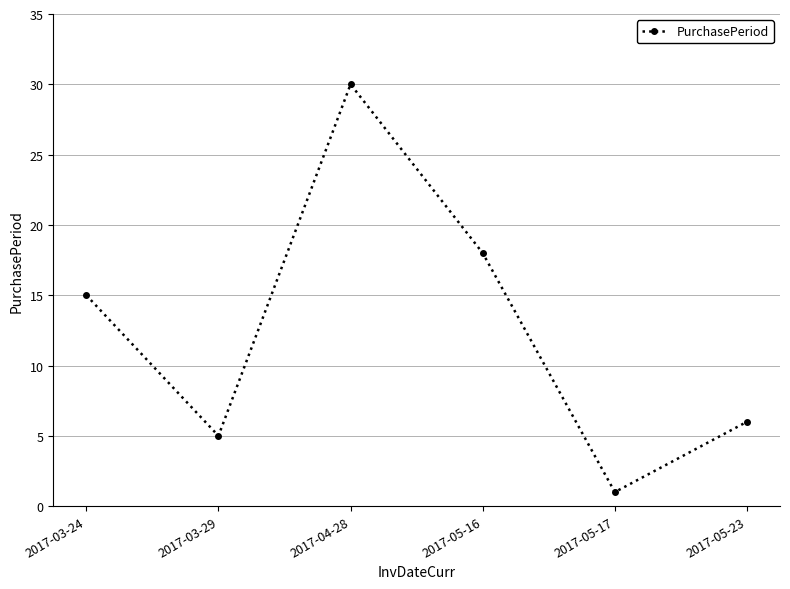

At which label is the value closest to 15?

2017-03-24